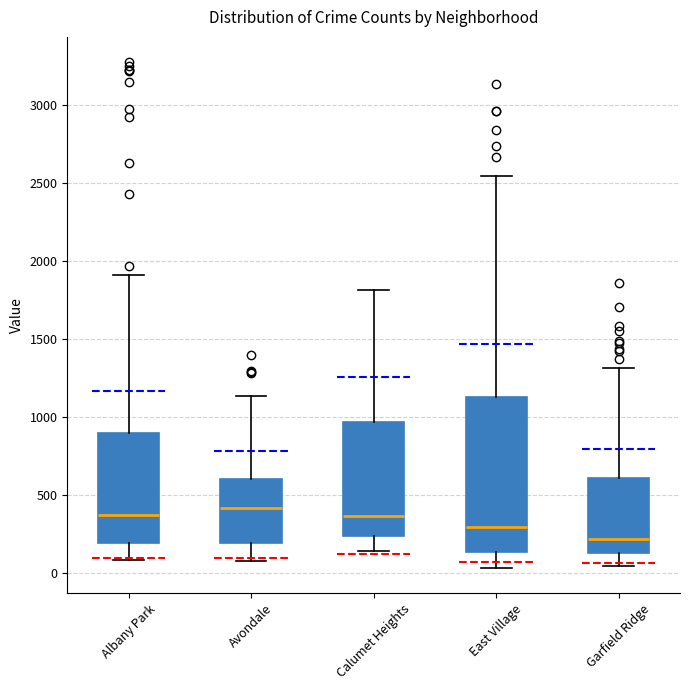

Which box is the tallest, from its lower edge to its upper edge?

East Village